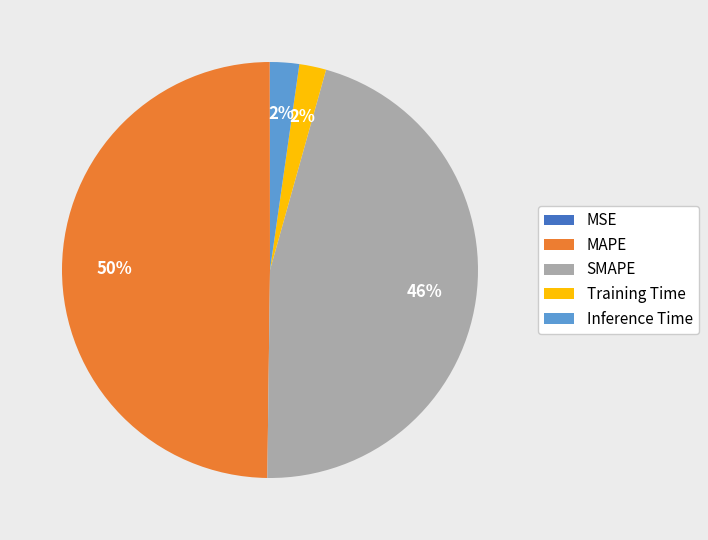

Between Training Time and MAPE, which is larger?

MAPE